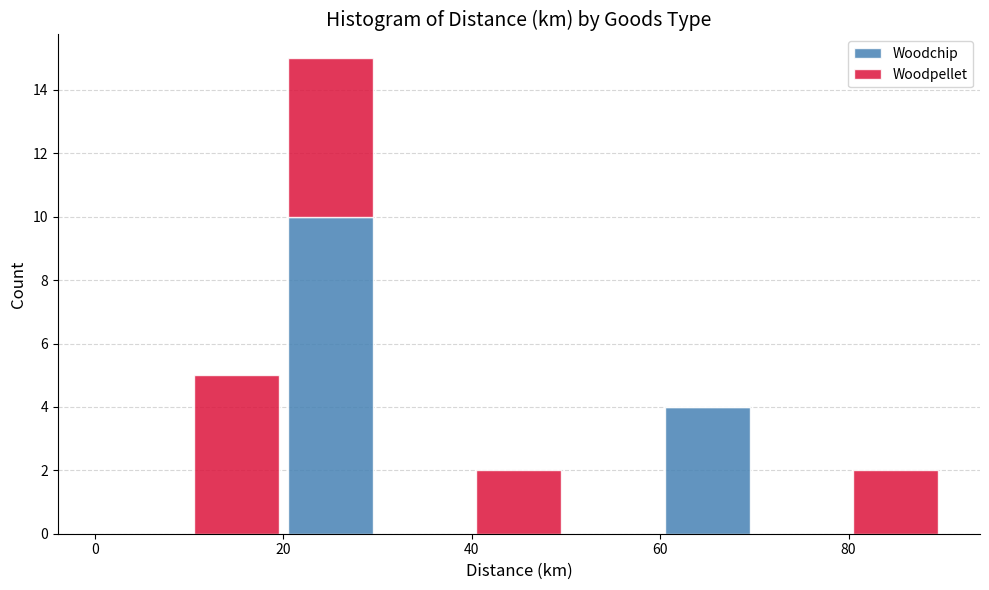

Which range on the x-axis has the tallest stacked bar (by total height)?

20 to 30